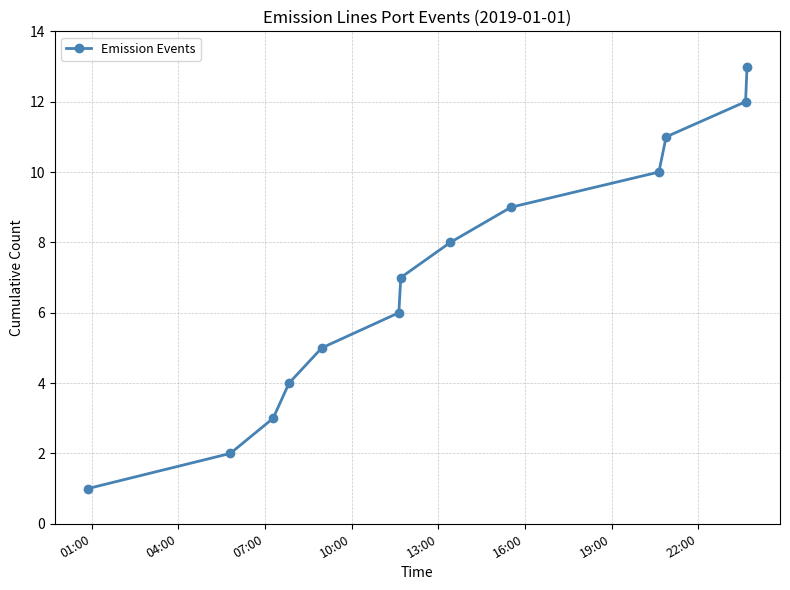

How many lines are shown in the chart?

1